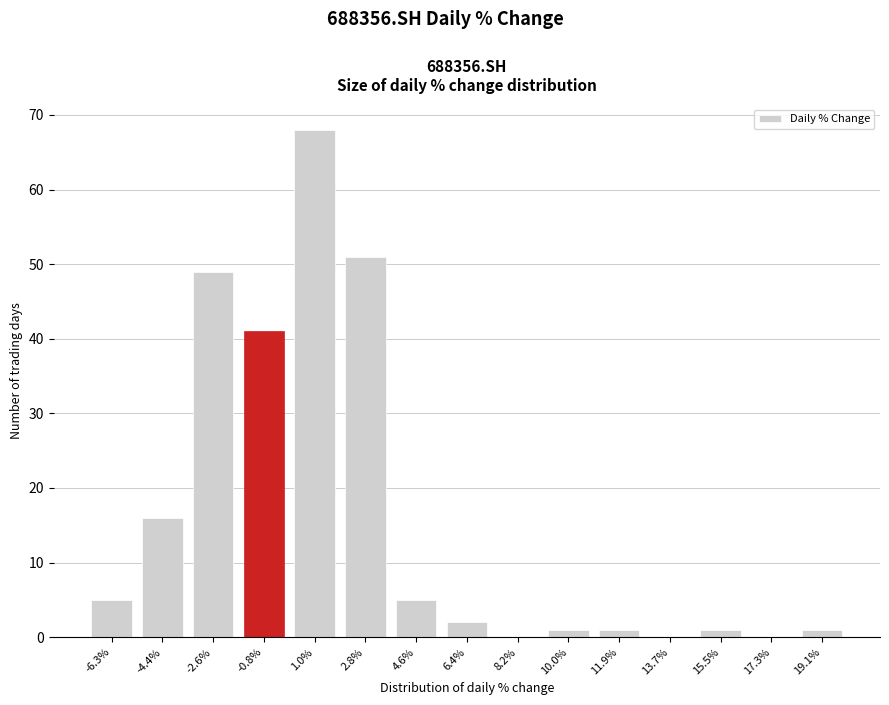

Reading left to right, what are all the values shown in this chart?

-6.3%=5	-4.4%=16	-2.6%=49	-0.8%=41	1.0%=68	2.8%=51	4.6%=5	6.4%=2	8.2%=0	10.0%=1	11.9%=1	13.7%=0	15.5%=1	17.3%=0	19.1%=1